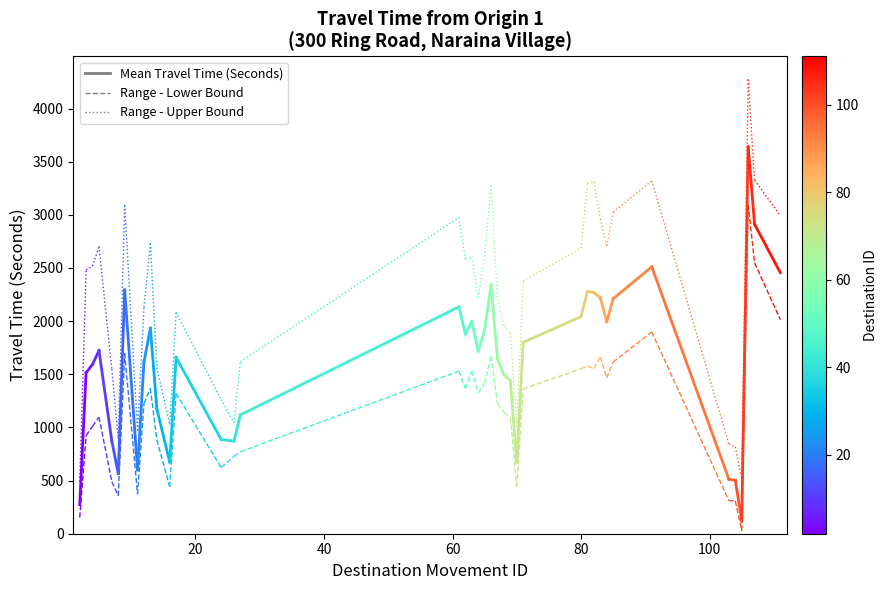

What is the value of the Range - Lower Bound point at the 1st from the left?

153